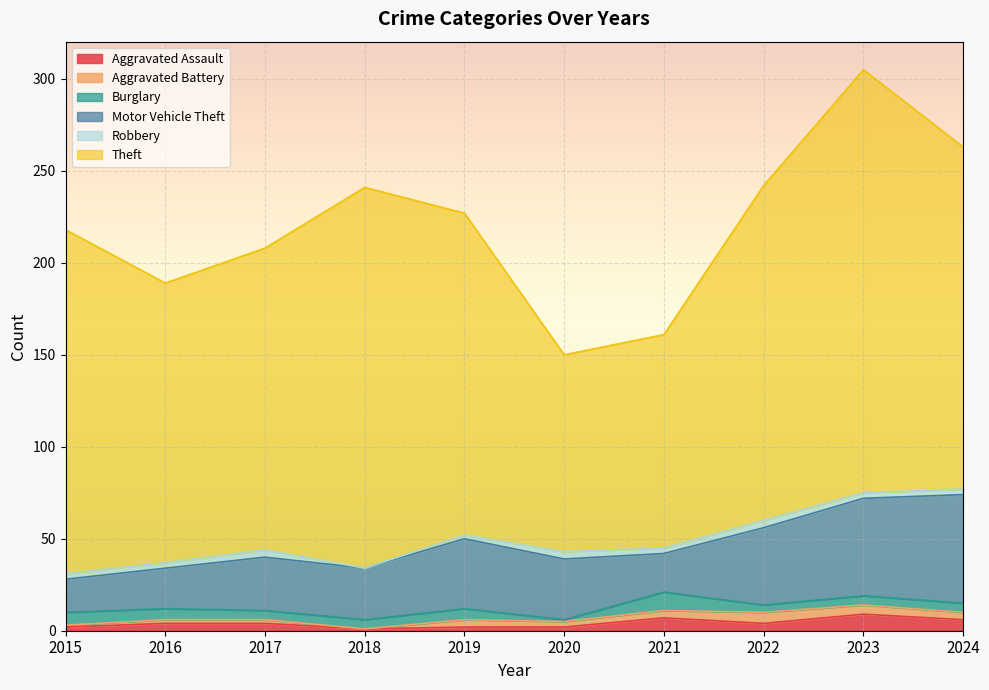

Reading left to right, list all the values displayed in this chart.

Aggravated Assault: 2015=2	2016=4	2017=4	2018=1	2019=2	2020=2	2021=7	2022=4	2023=9	2024=6
Aggravated Battery: 2015=1	2016=2	2017=2	2018=0	2019=4	2020=3	2021=4	2022=6	2023=5	2024=4
Burglary: 2015=7	2016=6	2017=5	2018=5	2019=6	2020=1	2021=10	2022=4	2023=5	2024=5
Motor Vehicle Theft: 2015=18	2016=22	2017=29	2018=28	2019=38	2020=33	2021=21	2022=42	2023=53	2024=59
Robbery: 2015=3	2016=3	2017=4	2018=0	2019=2	2020=4	2021=3	2022=4	2023=3	2024=3
Theft: 2015=187	2016=152	2017=164	2018=207	2019=175	2020=107	2021=116	2022=182	2023=230	2024=186